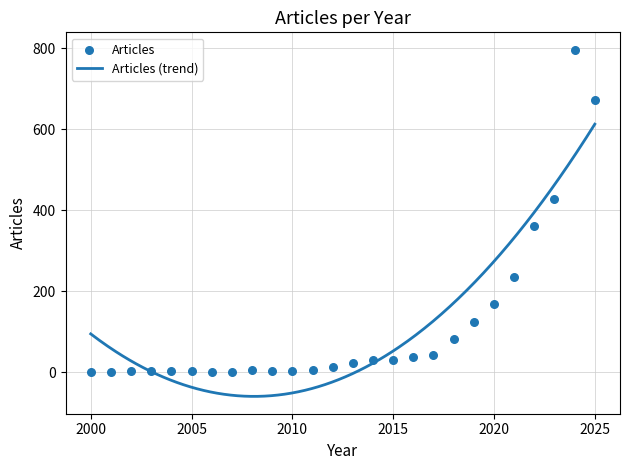

Between 2017 and 2013, which is larger?

2017